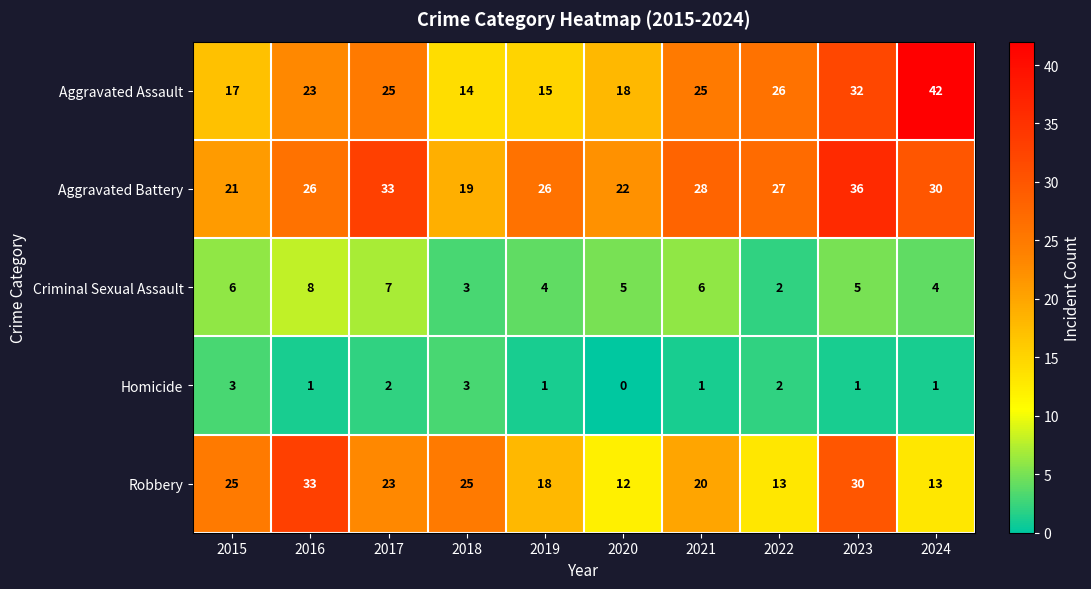

Read the Aggravated Assault value at 2023, to the nearest 5.

30